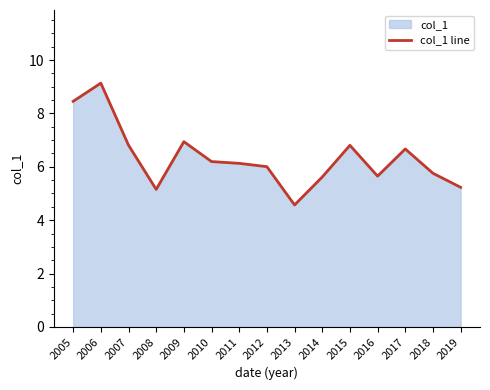

Rank the categories by value from lowest to highest.

2013, 2008, 2019, 2014, 2016, 2018, 2012, 2011, 2010, 2017, 2015, 2007, 2009, 2005, 2006